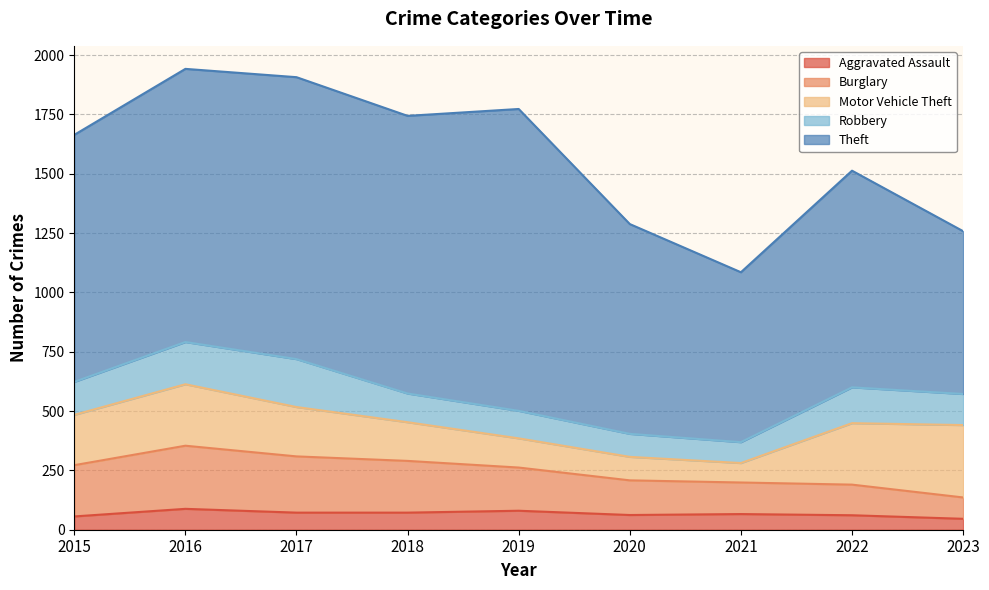

True or false: Aggravated Assault and Robbery cross at least once.

False